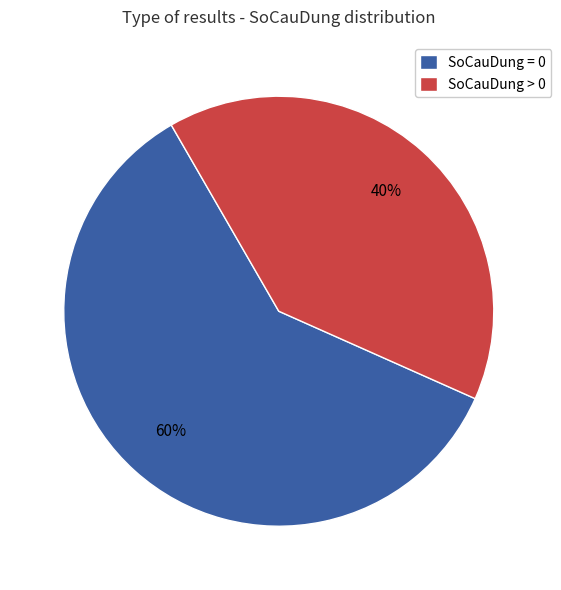

Is it true that SoCauDung > 0 is 40% of the pie?

True